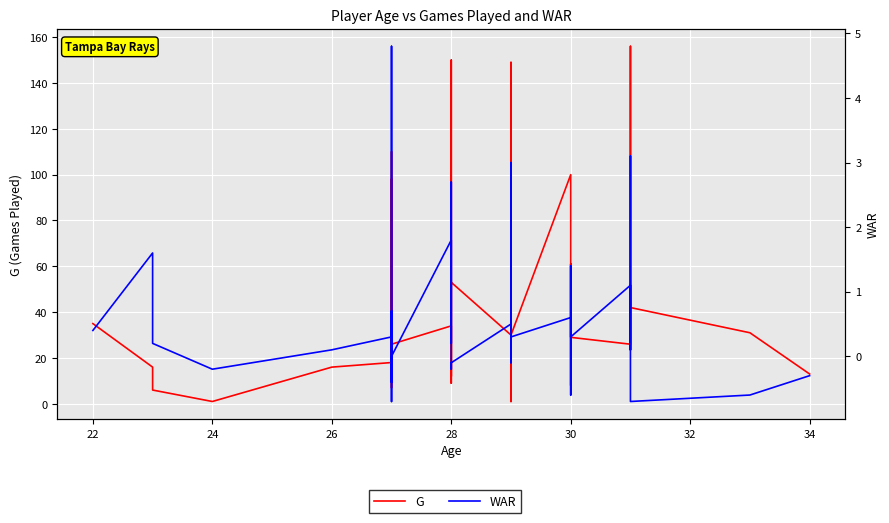

Which has a higher value, 30 or 28?

30